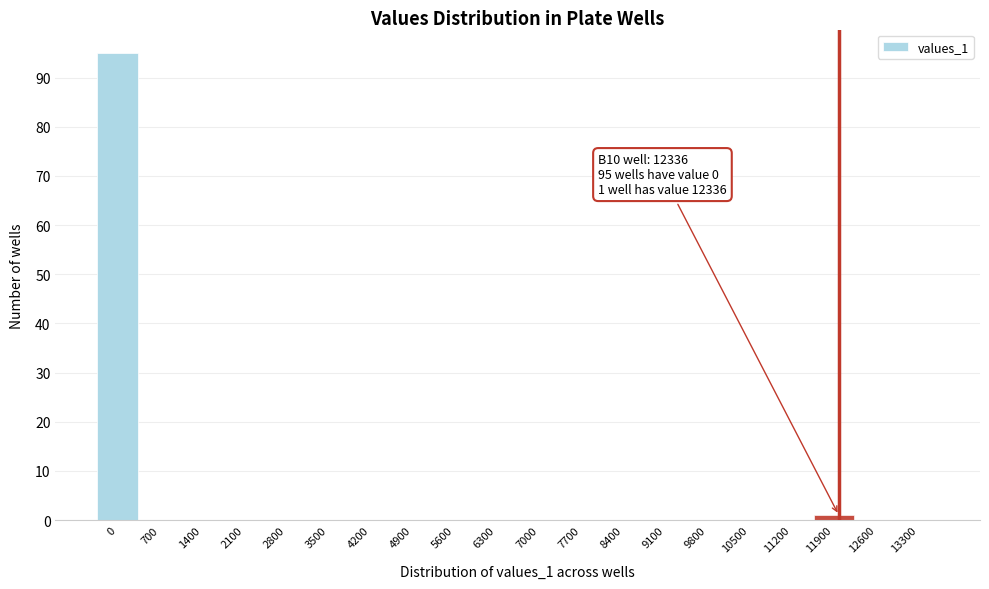

Reading left to right, extract all data points from this chart.

0=95	700=0	1400=0	2100=0	2800=0	3500=0	4200=0	4900=0	5600=0	6300=0	7000=0	7700=0	8400=0	9100=0	9800=0	10500=0	11200=0	11900=1	12600=0	13300=0